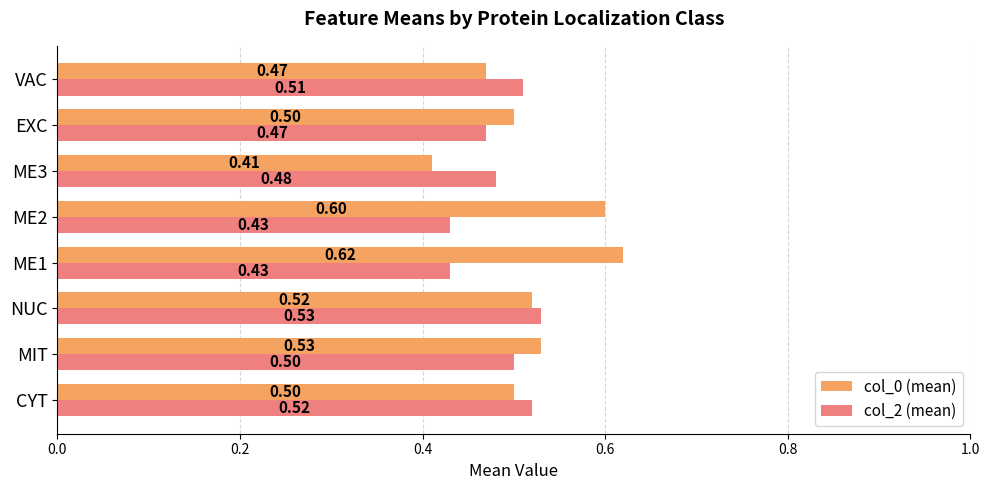

What is the greatest value displayed?

0.6